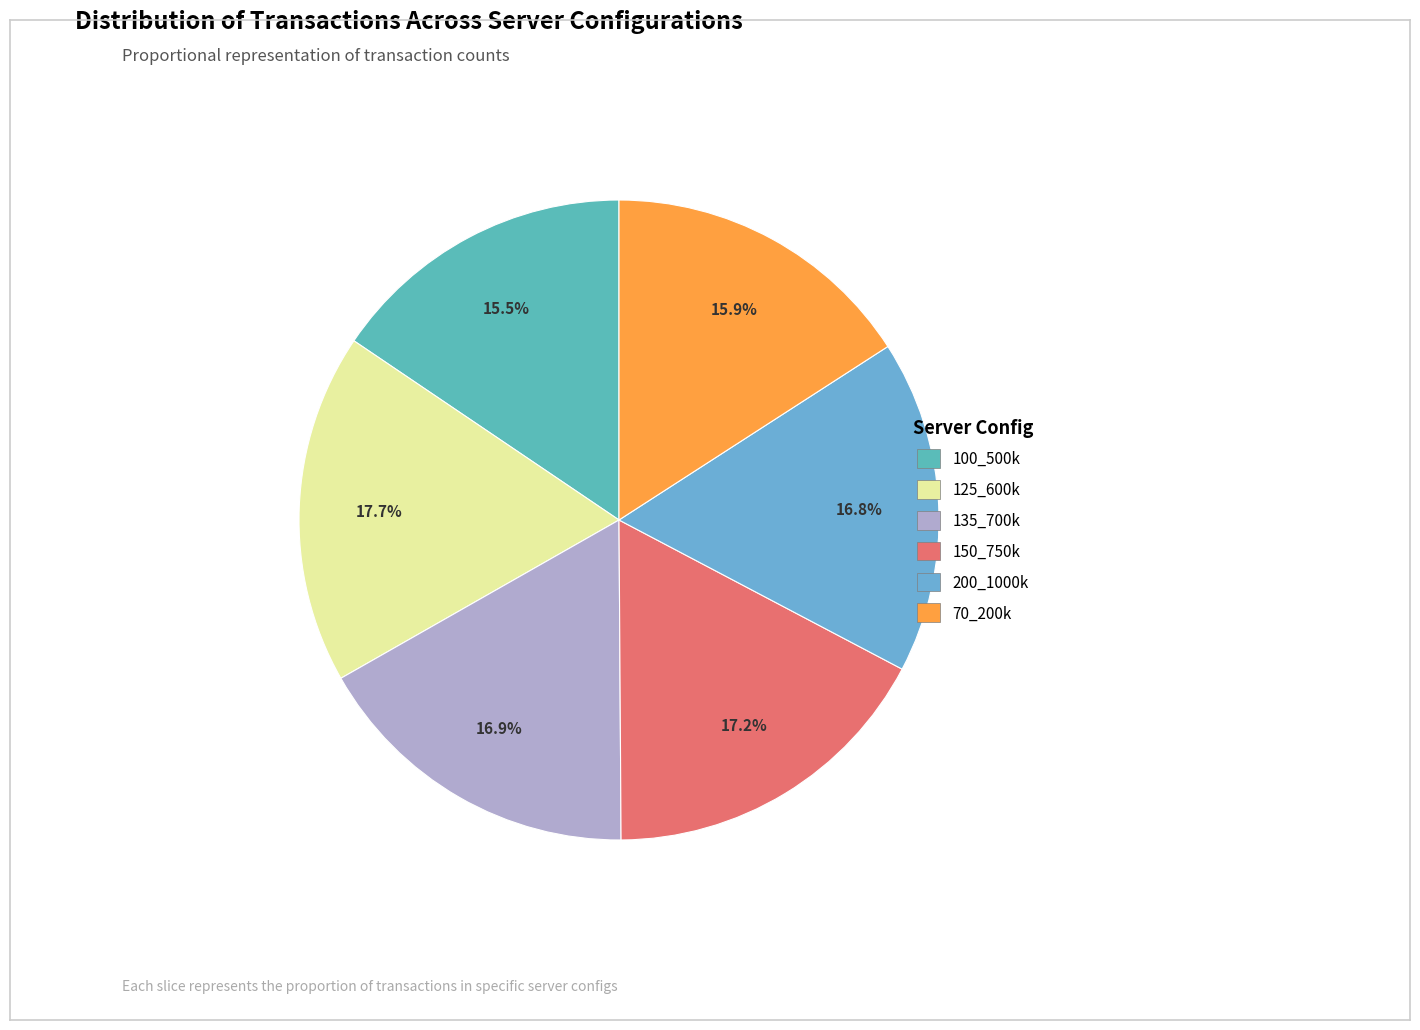

Is it true that 150_750k is 17% of the pie?

True